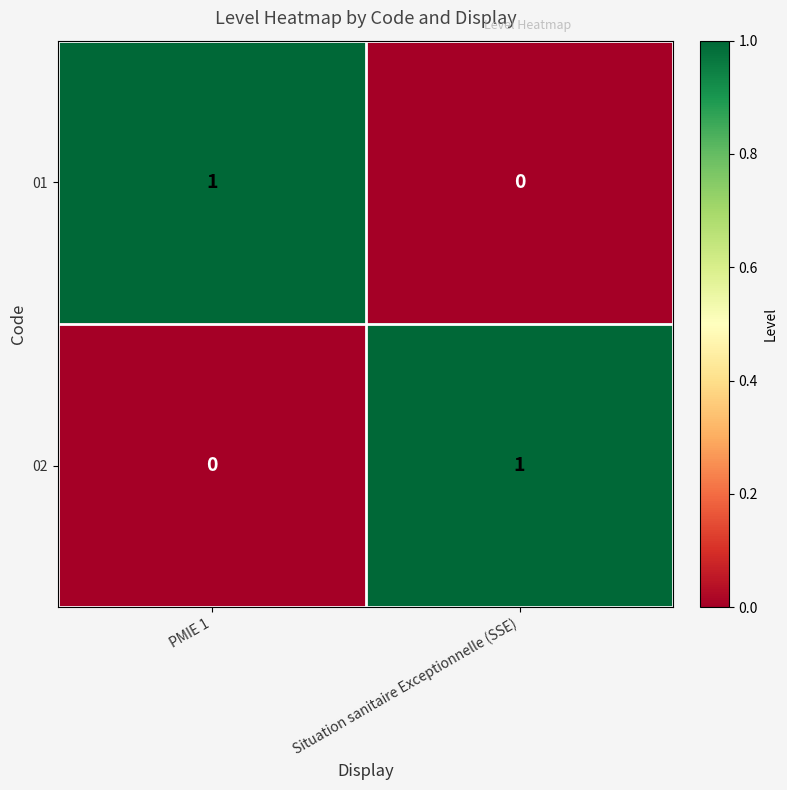

True or false: 01 has a value of 1 at PMIE 1.

True